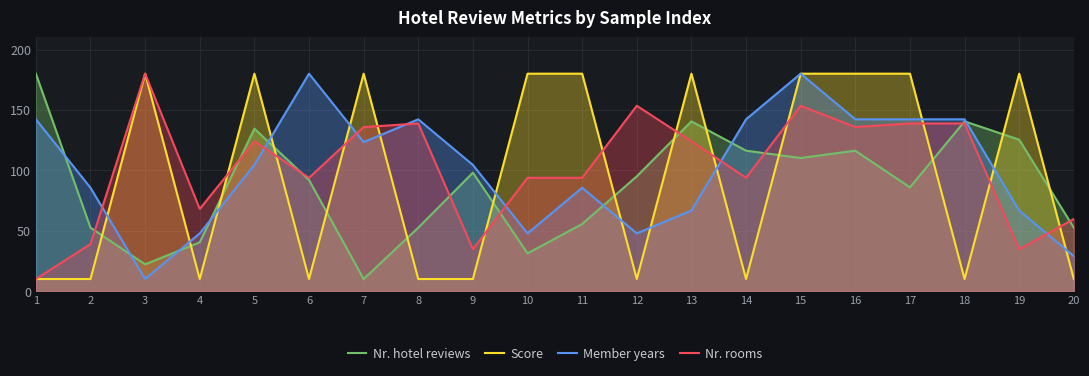

How many lines are shown in the chart?

4